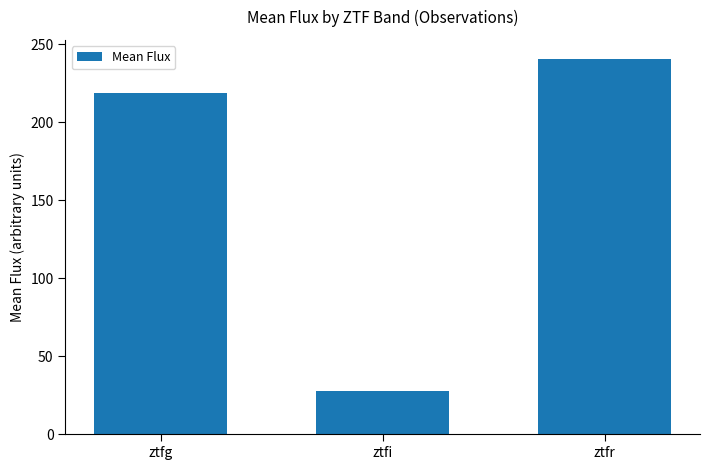

What is the value of the 3rd bar from the left?

240.8